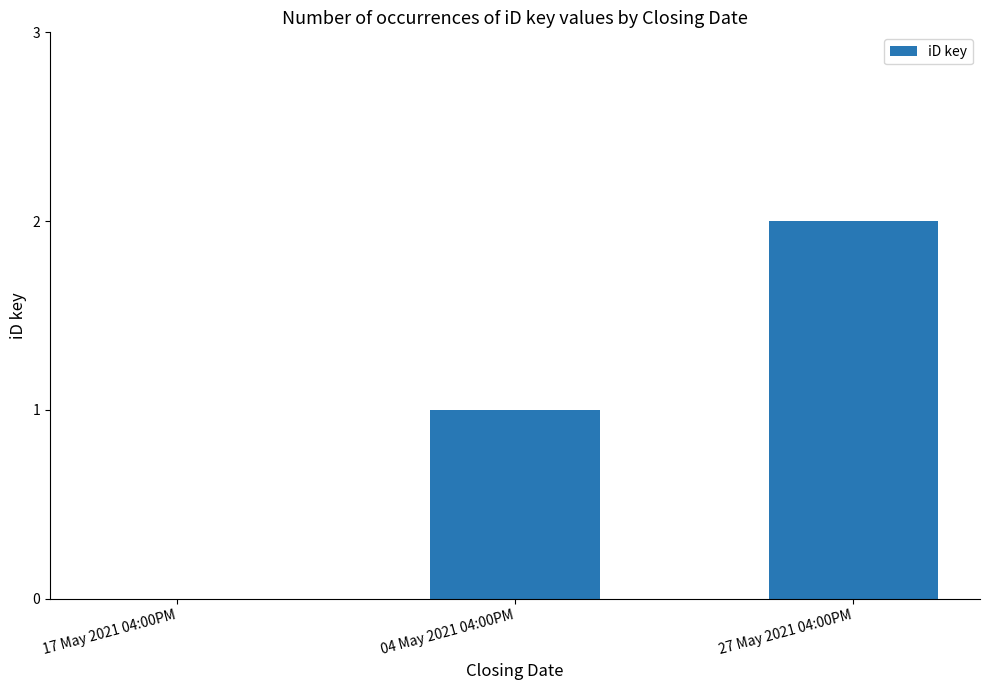

Count the number of data series in this chart.

1